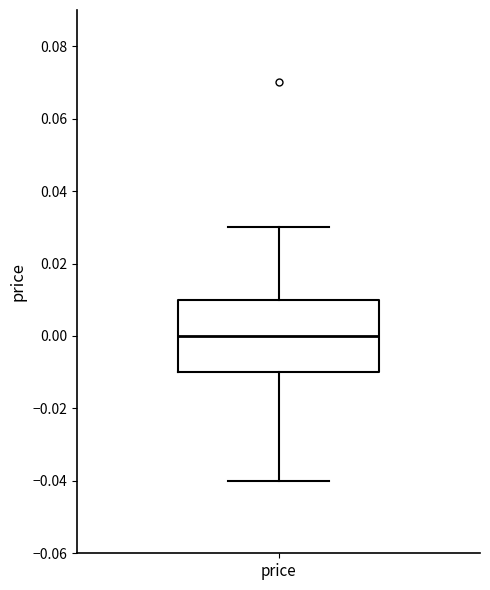

Read this box plot against the y-axis: the position of the median line, the range covered by the box, and the ends of both whiskers. The values are not printed on the chart, so give them approximately, as read against the axis.

median 0.00, box -0.01 to 0.01, whiskers -0.04 to 0.03